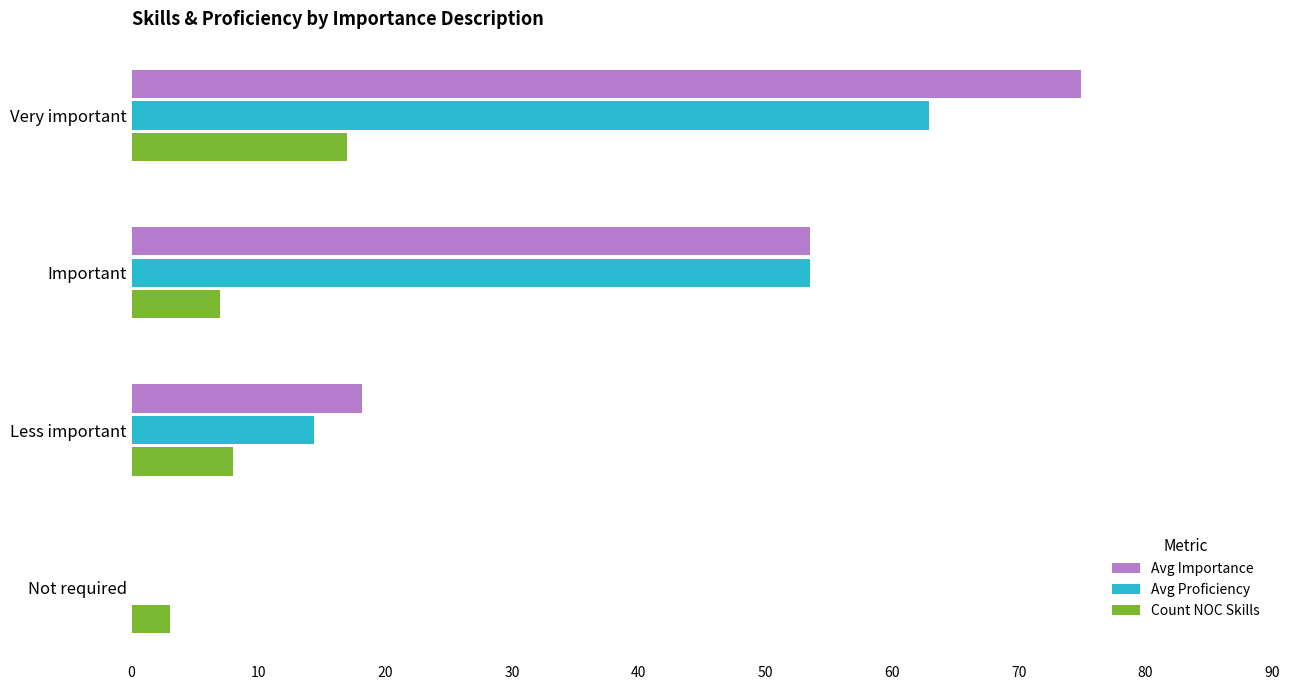

Which series has the widest spread of values?

Avg Importance